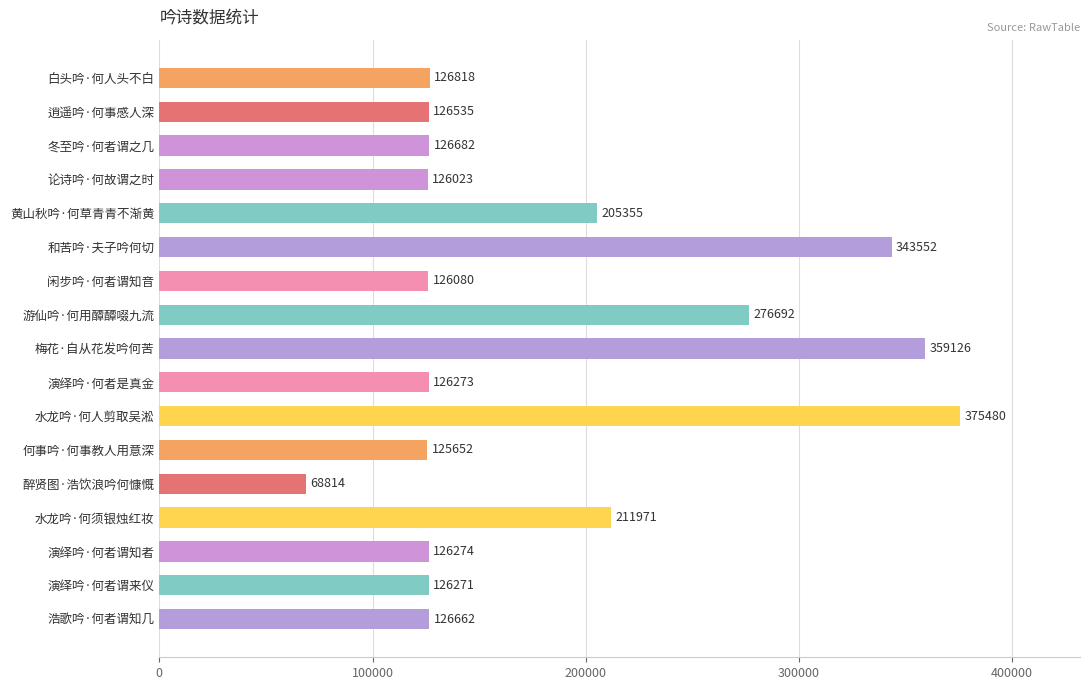

List the labels in order of value, smallest first.

醉贤图·浩饮浪吟何慷慨, 何事吟·何事教人用意深, 论诗吟·何故谓之时, 闲步吟·何者谓知音, 演绎吟·何者谓来仪, 演绎吟·何者是真金, 演绎吟·何者谓知者, 逍遥吟·何事感人深, 浩歌吟·何者谓知几, 冬至吟·何者谓之几, 白头吟·何人头不白, 黄山秋吟·何草青青不渐黄, 水龙吟·何须银烛红妆, 游仙吟·何用醰醰啜九流, 和苦吟·夫子吟何切, 梅花·自从花发吟何苦, 水龙吟·何人剪取吴淞